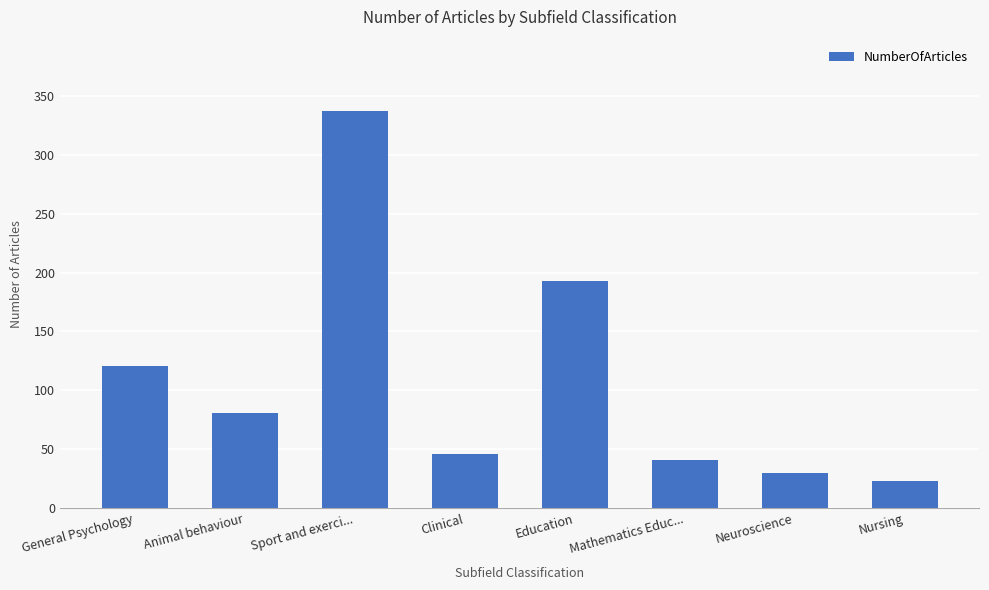

What is the maximum value shown in the chart?

337